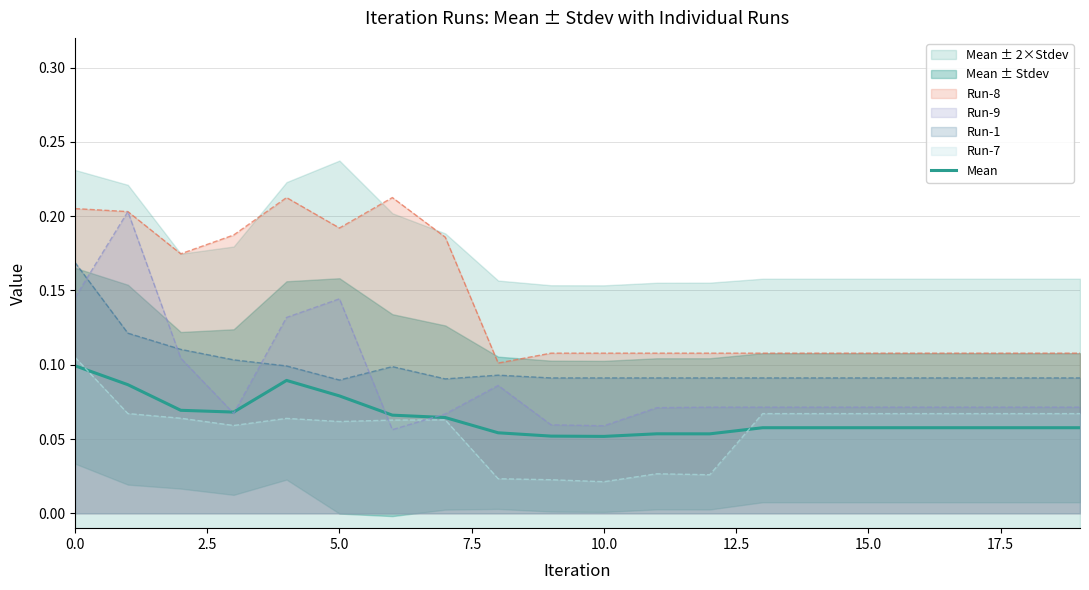

Is it true that Run-8 equals 0.1 at 5.0?

False